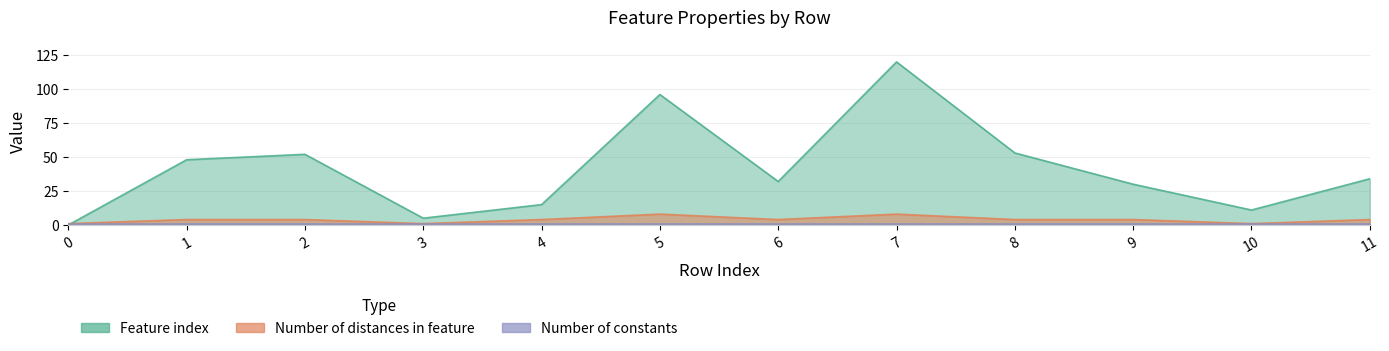

What is the sum of the Number of distances in feature values at 6 and 4?

8